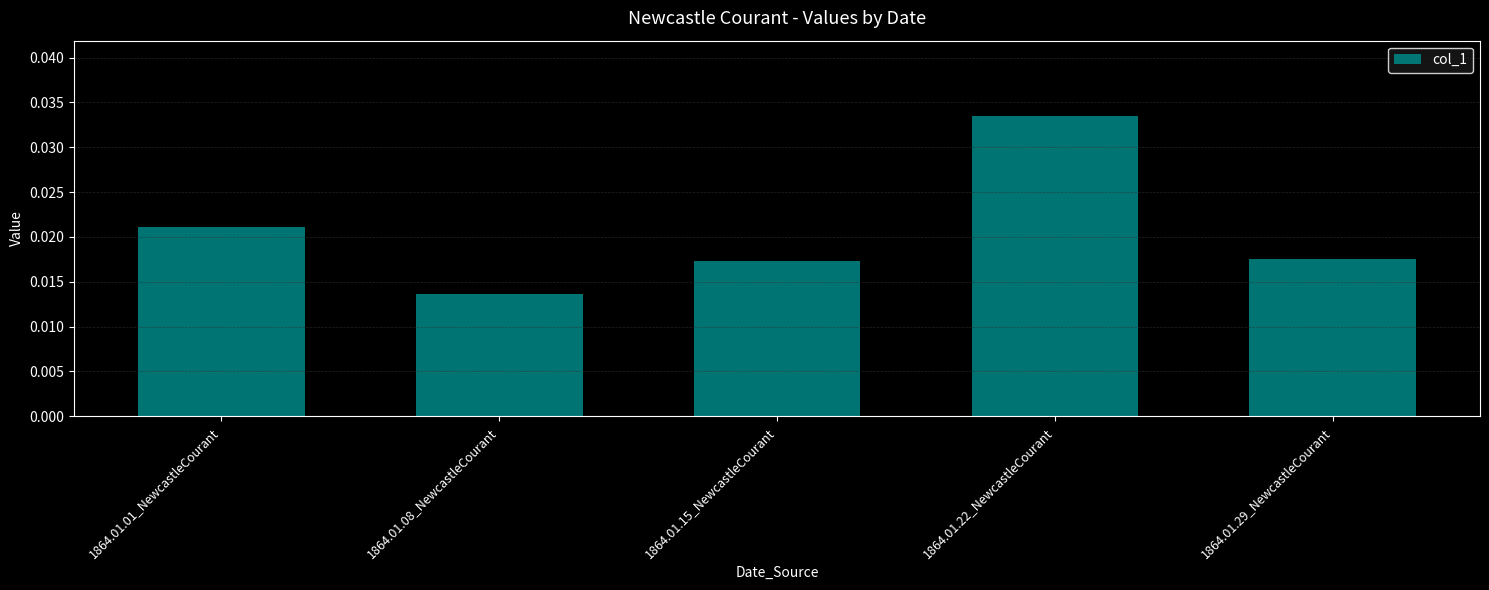

What is the label of the 4th bar from the left?

1864.01.22_NewcastleCourant